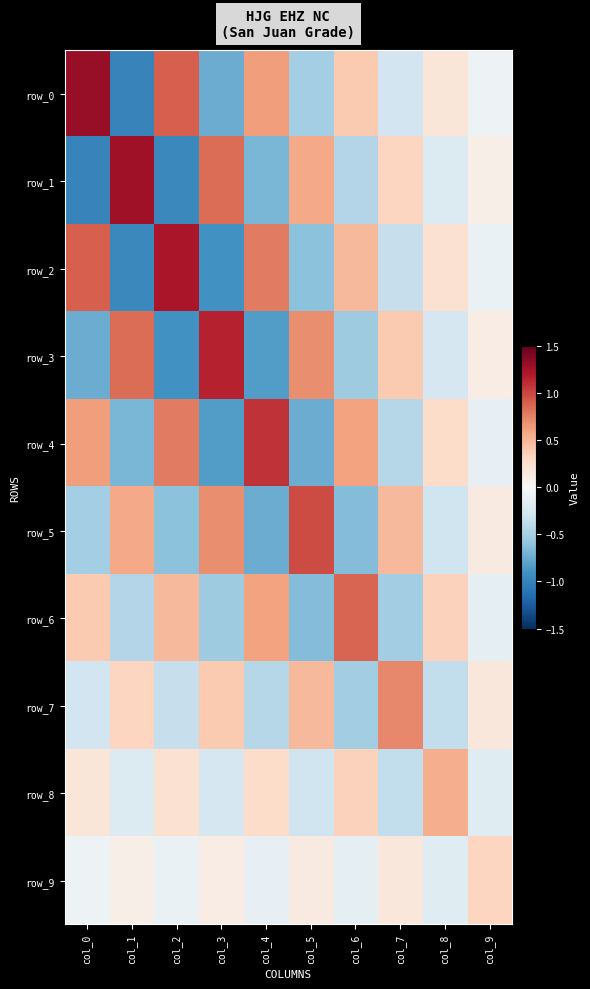

At which category is the sum across all series the highest?

col_0